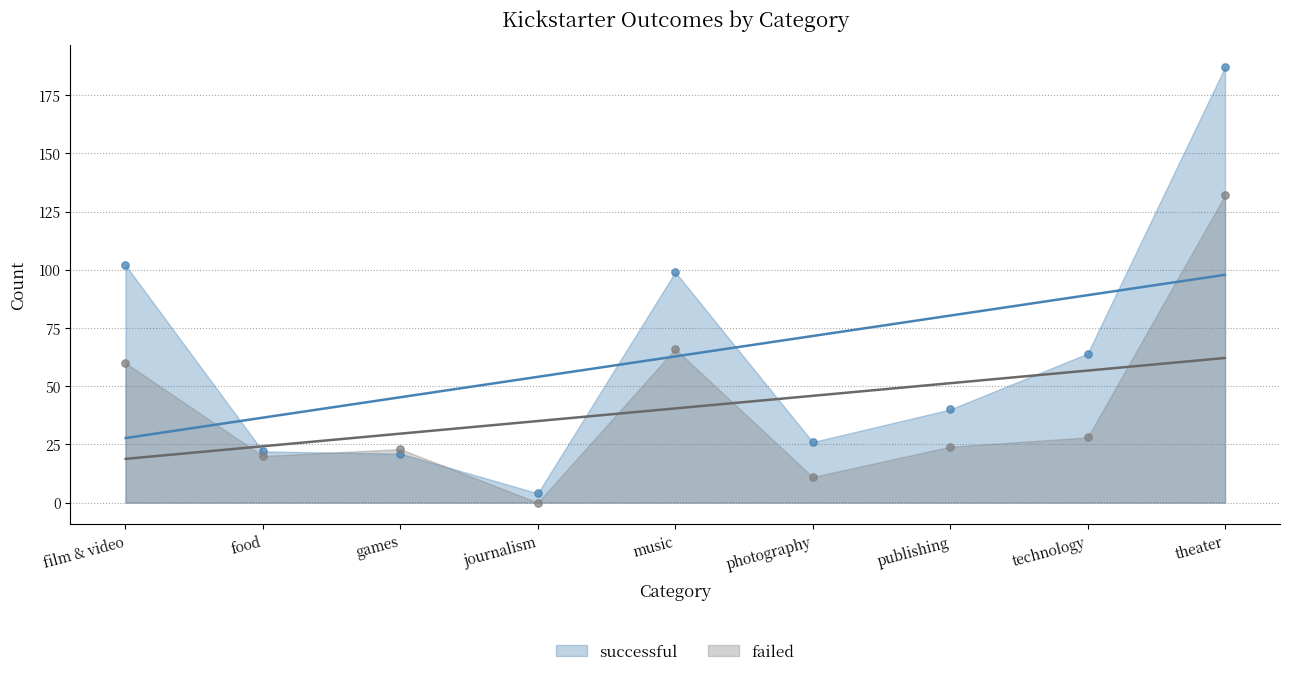

What is the total value across all series at music?

165